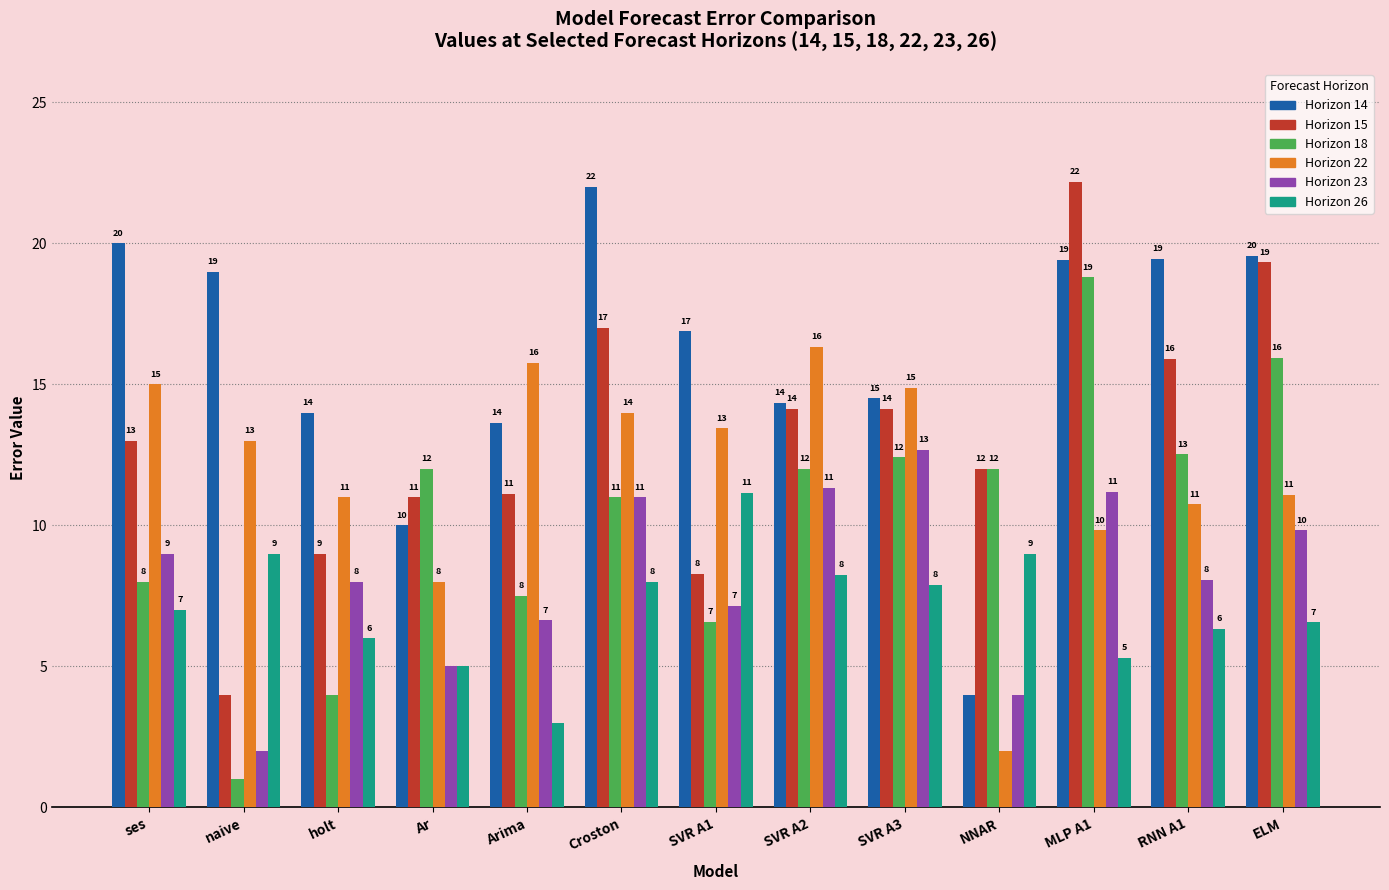

Is it true that Horizon 22 equals 21.9 at SVR A2?

False